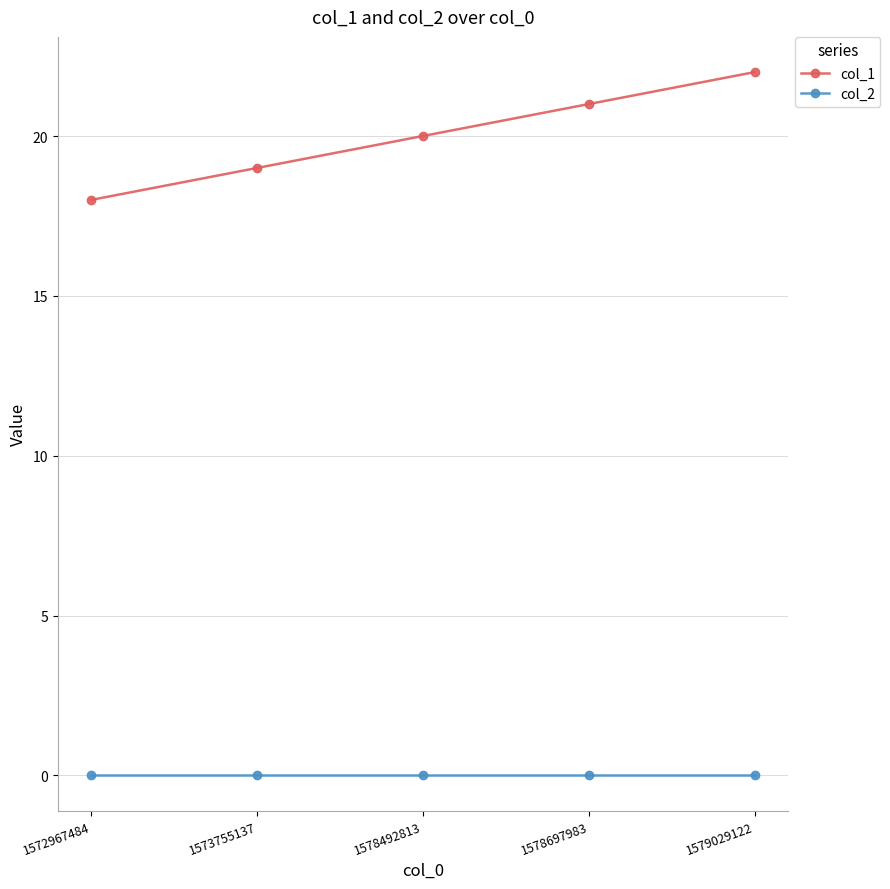

What is the difference between the col_1 values at 1578492813 and 1572967484?

2